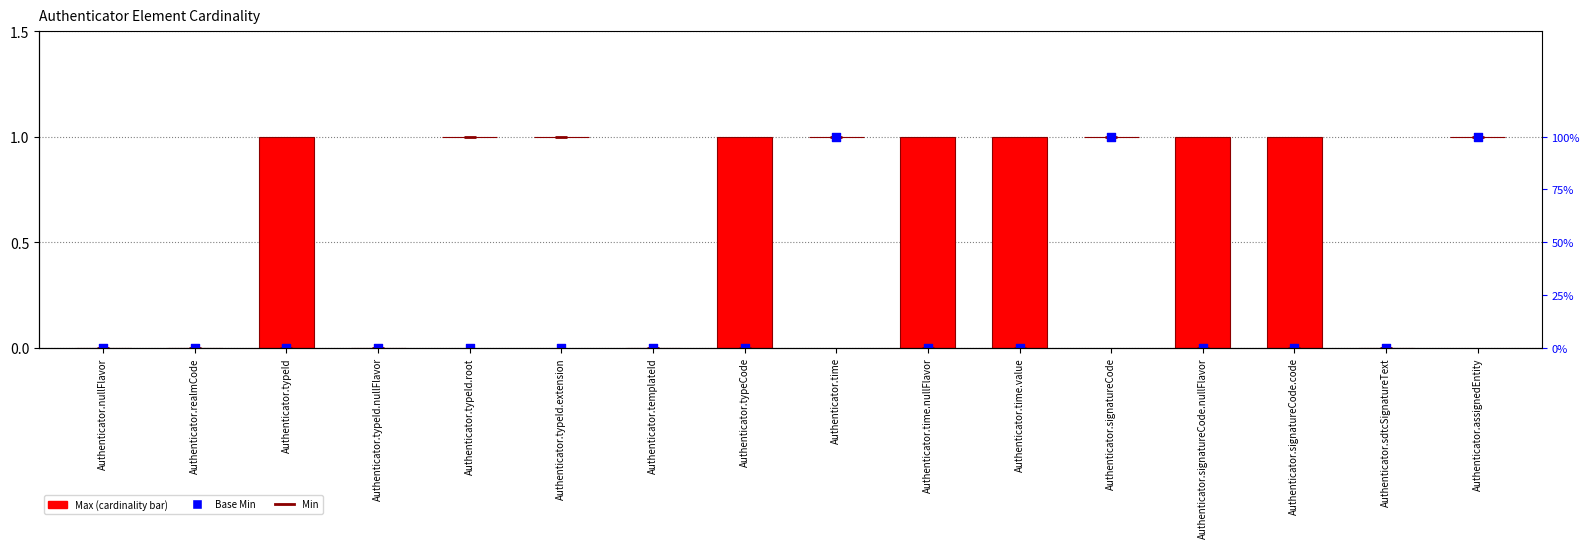

What are all the series names shown in the legend?

Max, Base Min, Min